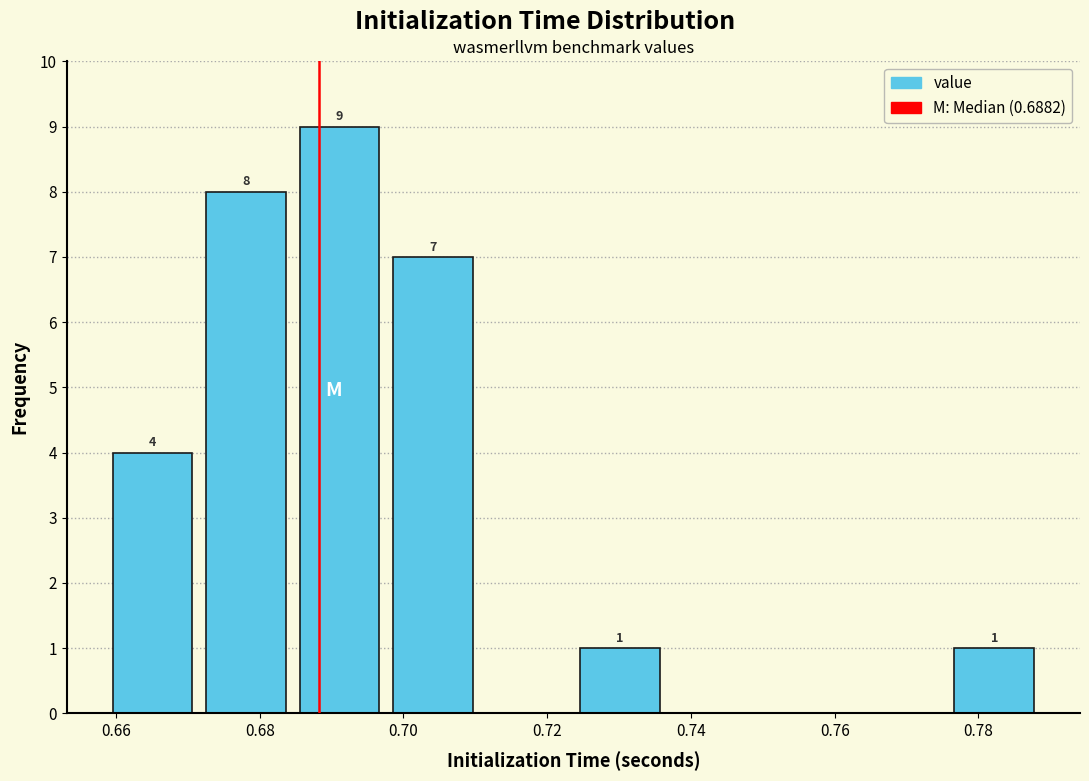

Which range on the x-axis has the tallest bar?

0.684 to 0.698